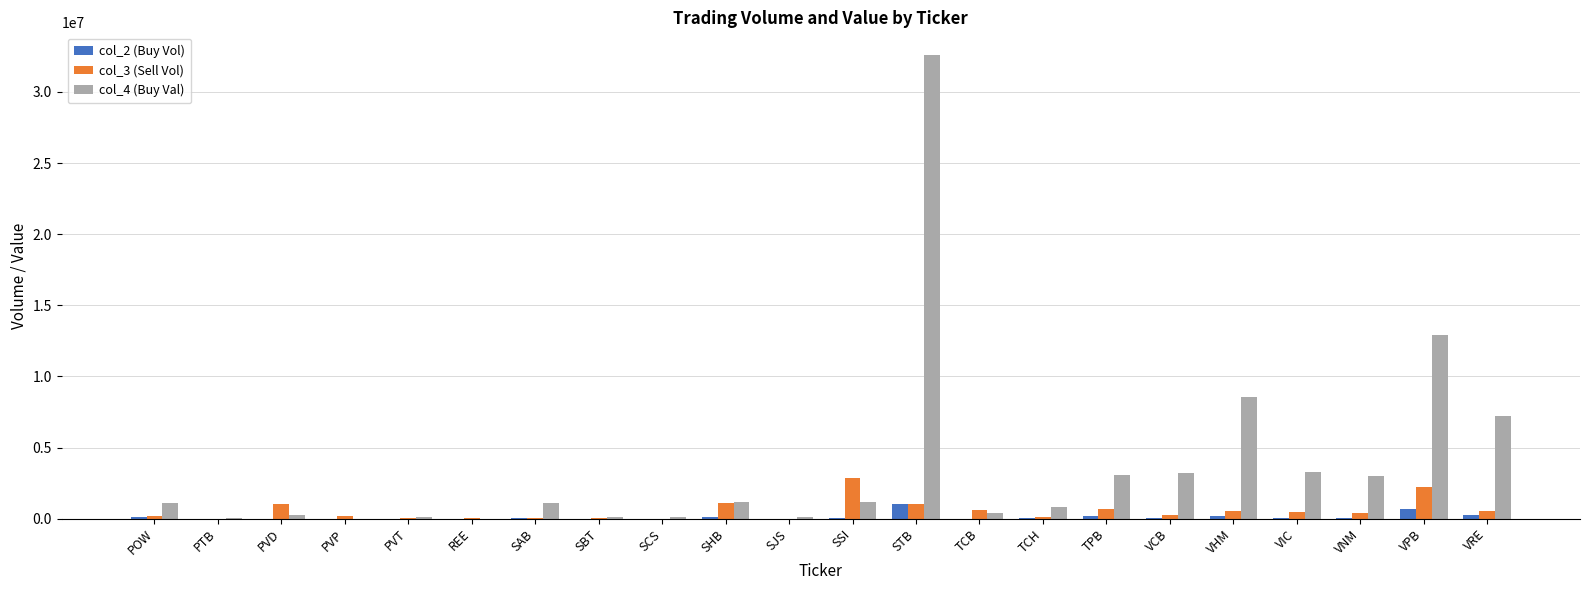

Which category has the highest value across all series?

STB